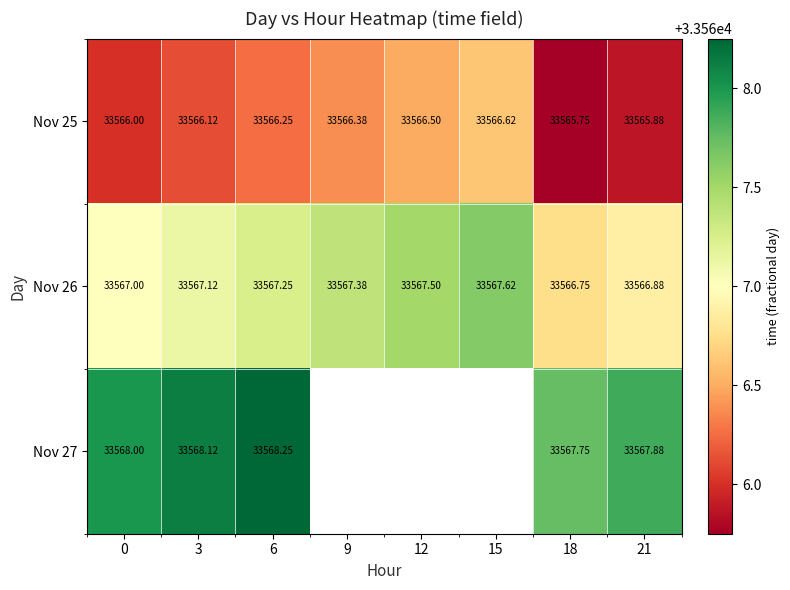

Read the Nov 25 value at 15.

33566.6